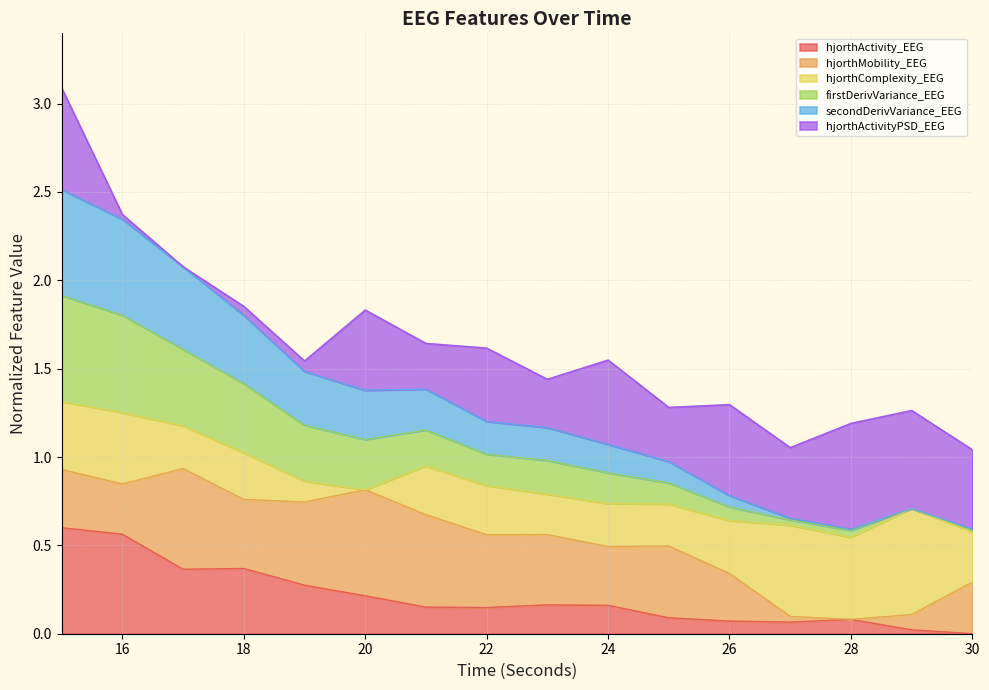

At which label is hjorthActivity_EEG closest to 0?

30